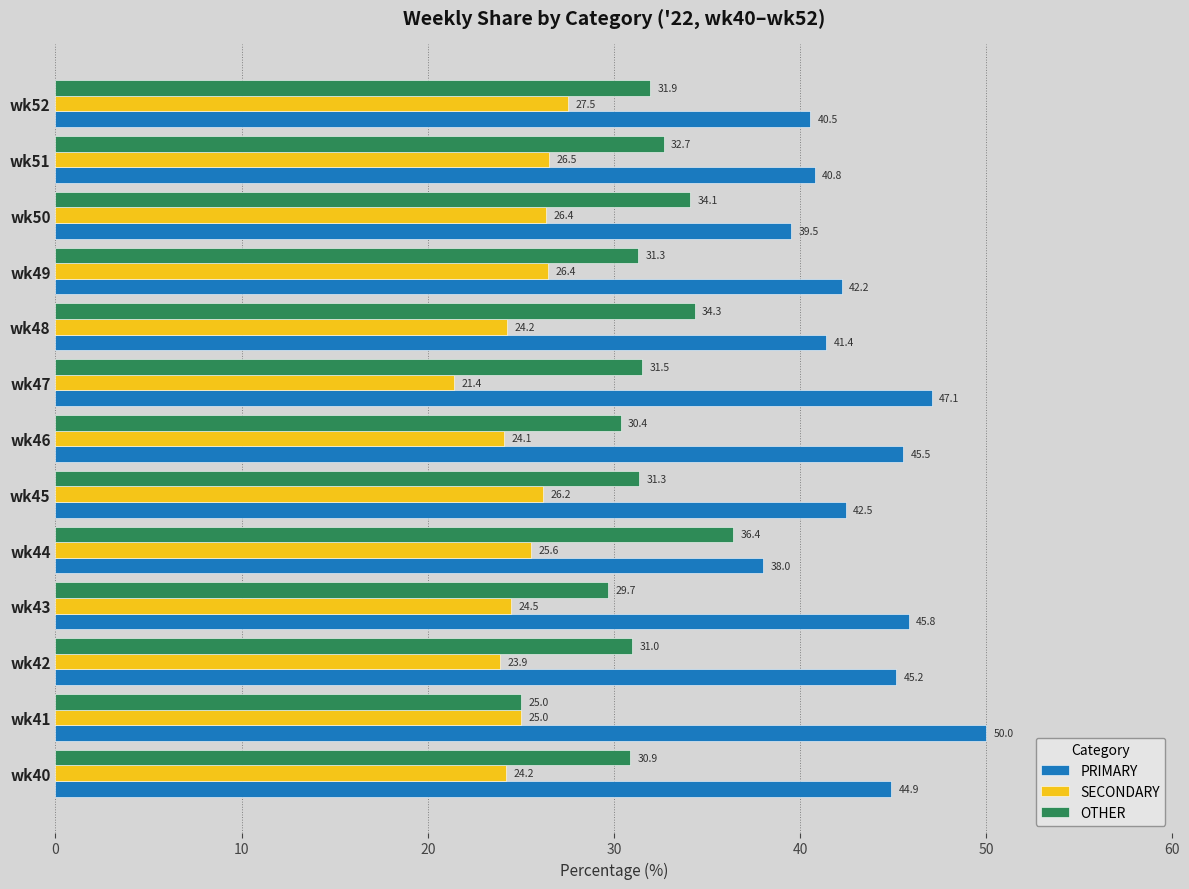

Which series has the largest range (max minus min)?

PRIMARY